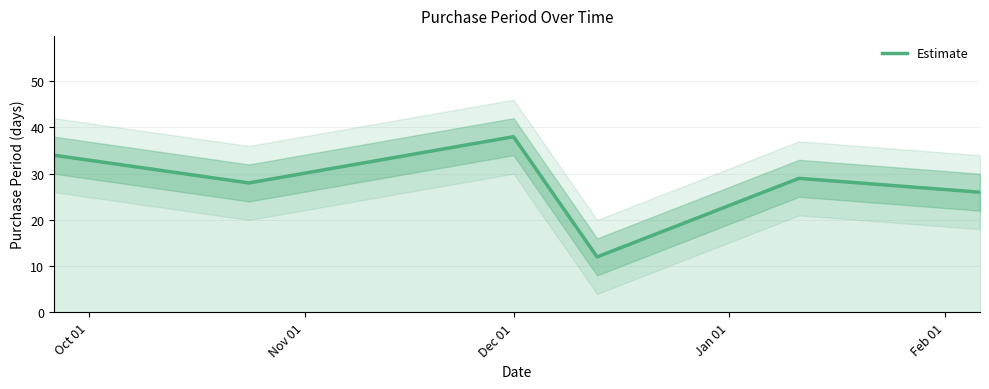

What is the approximate value at Oct 01, to the nearest 10?

30